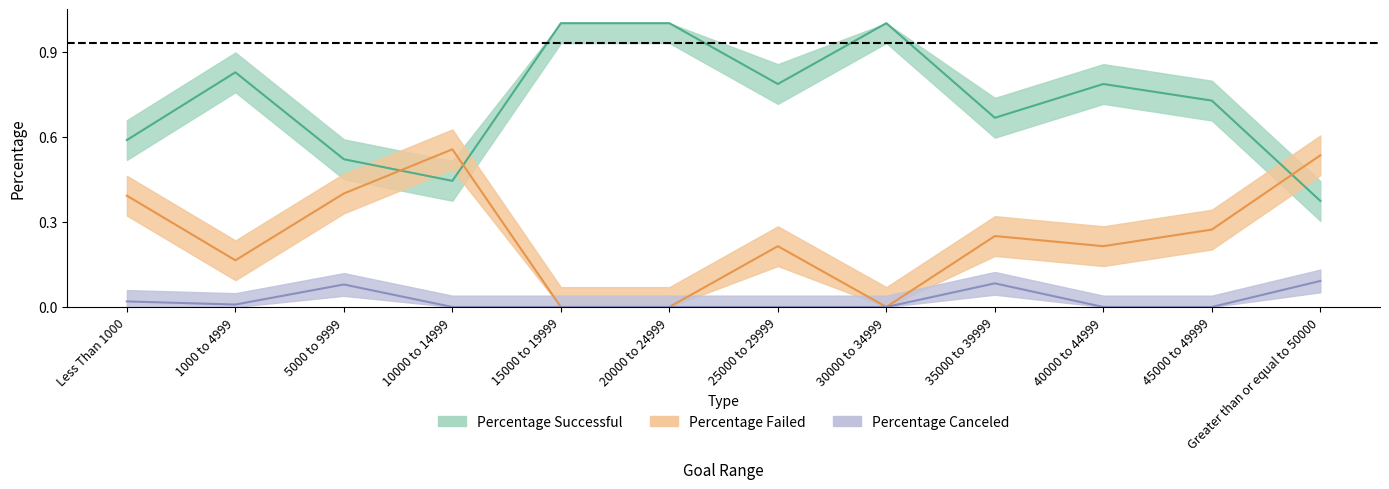

List the series in order of their overall mean, highest first.

Percentage Successful, Percentage Failed, Percentage Canceled